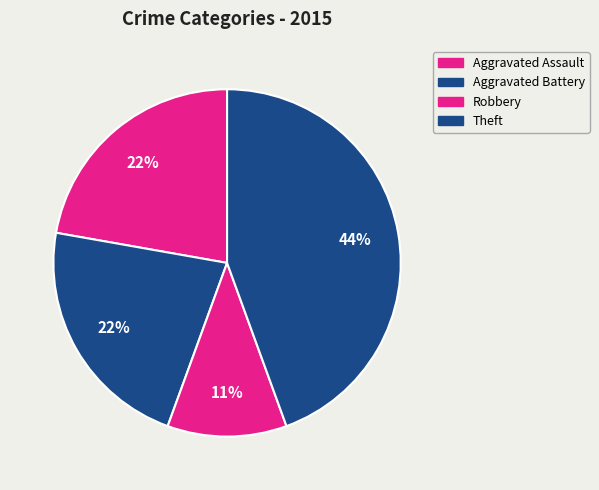

How many segments does this pie chart have?

4